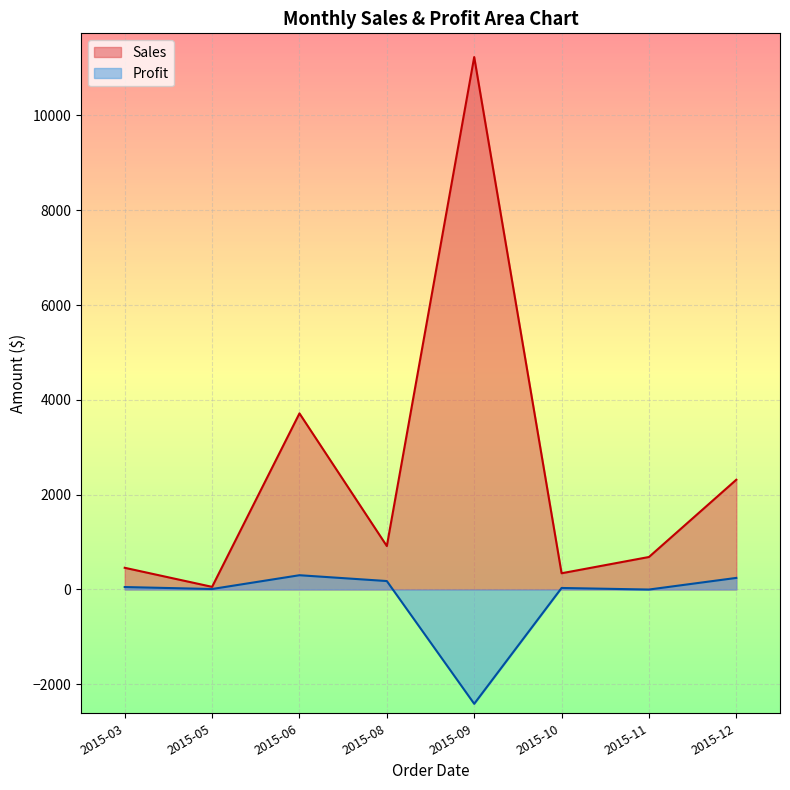

The value of Sales at 2015-06 is 786.6. True or false?

False